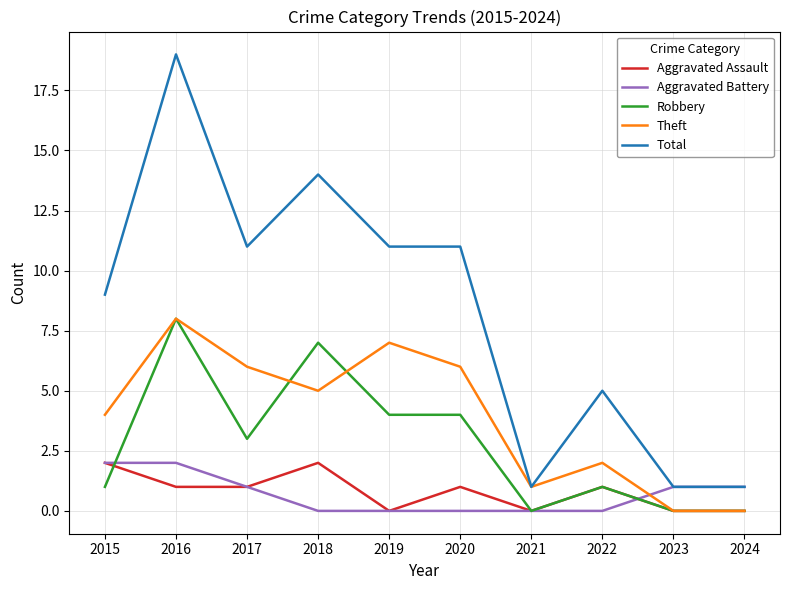

At which category does the chart reach its peak across all series?

2016